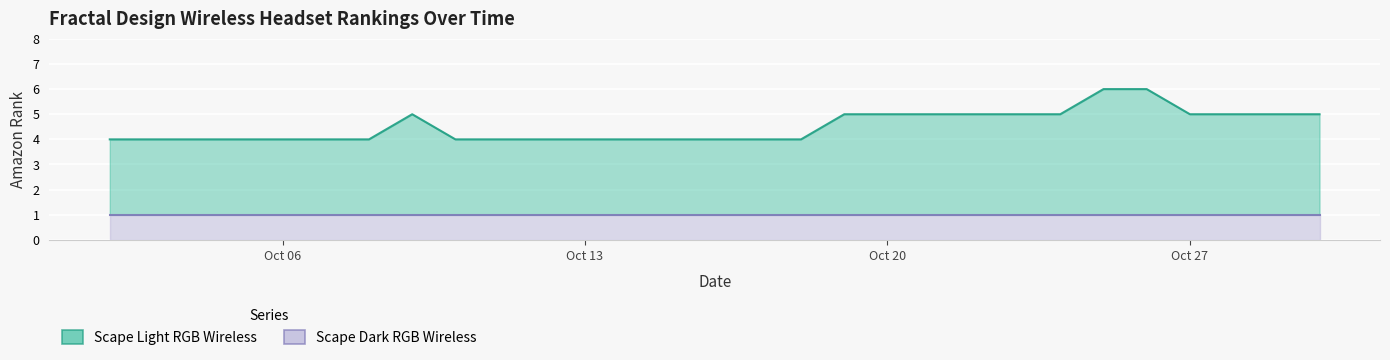

What is the difference between the maximum and minimum values?

2